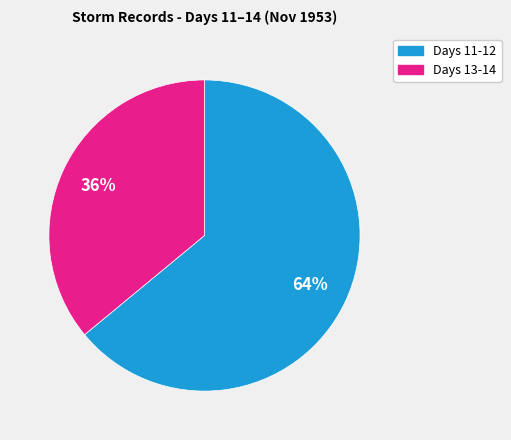

To the nearest percent, what is the average slice percentage?

50%